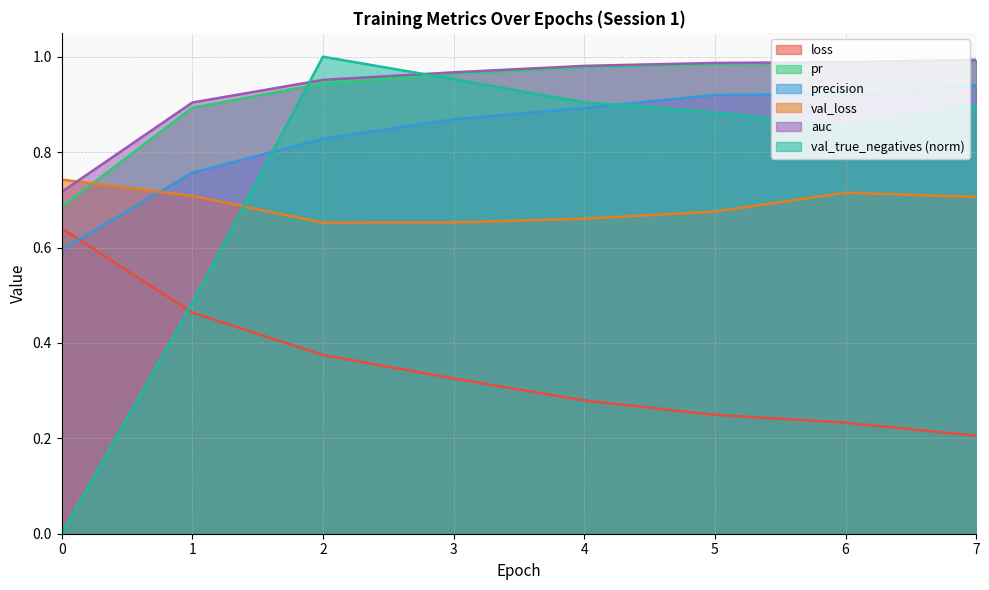

True or false: val_loss and loss intersect in this chart.

False